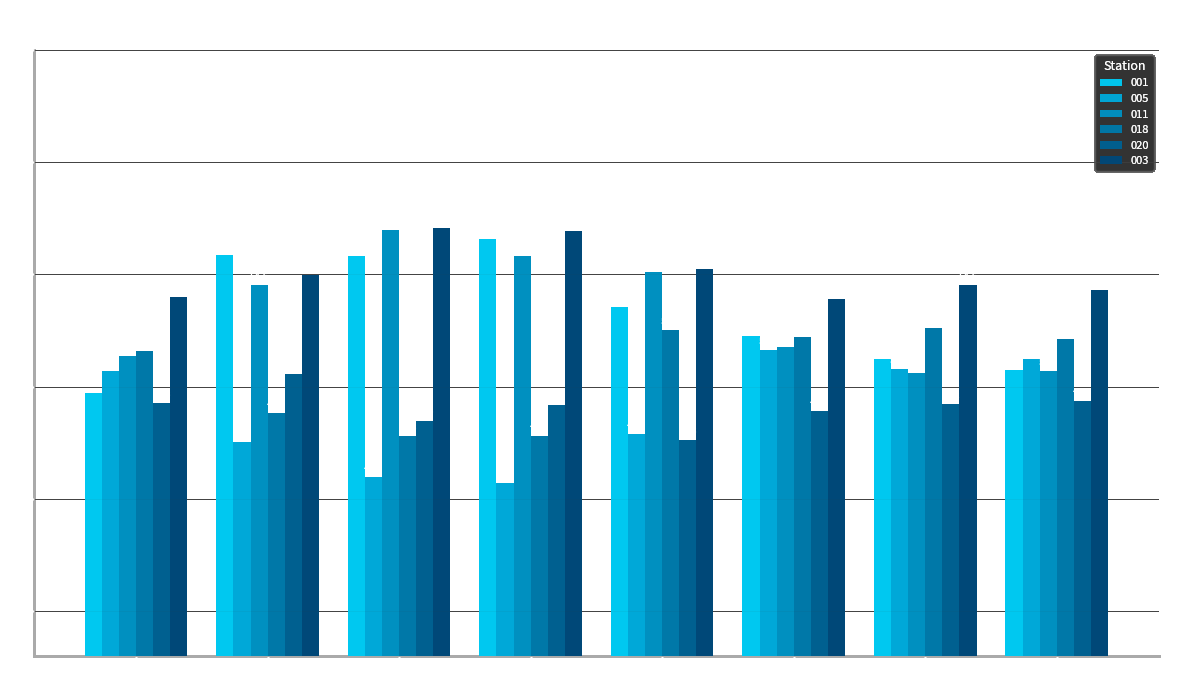

Which series has the widest spread of values?

001